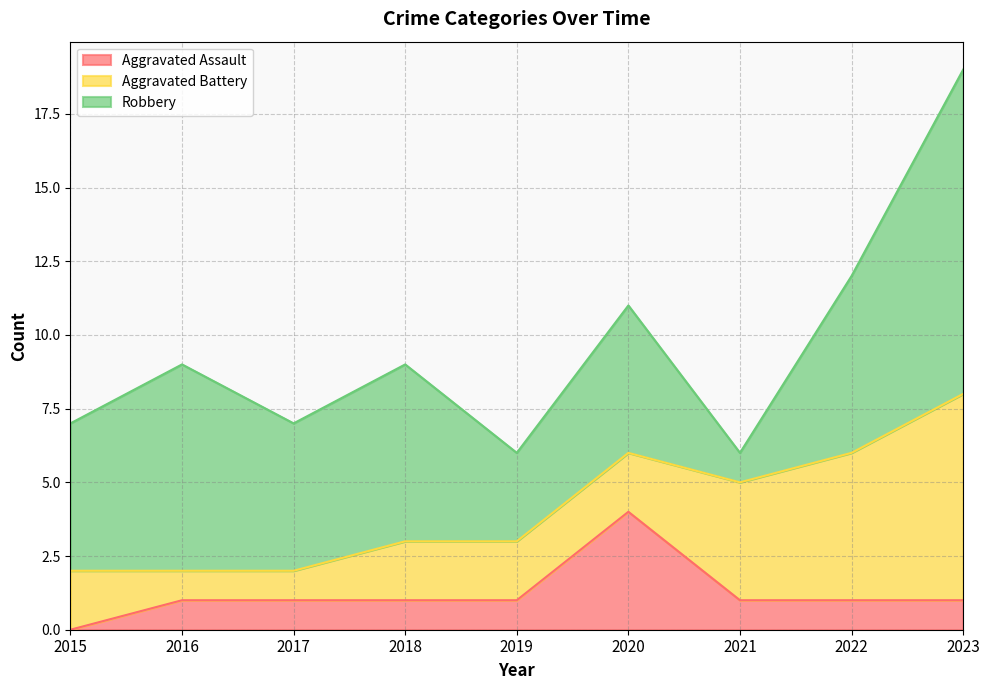

Reading left to right, list all the values displayed in this chart.

Aggravated Assault: 2015=0	2016=1	2017=1	2018=1	2019=1	2020=4	2021=1	2022=1	2023=1
Aggravated Battery: 2015=2	2016=1	2017=1	2018=2	2019=2	2020=2	2021=4	2022=5	2023=7
Robbery: 2015=5	2016=7	2017=5	2018=6	2019=3	2020=5	2021=1	2022=6	2023=11